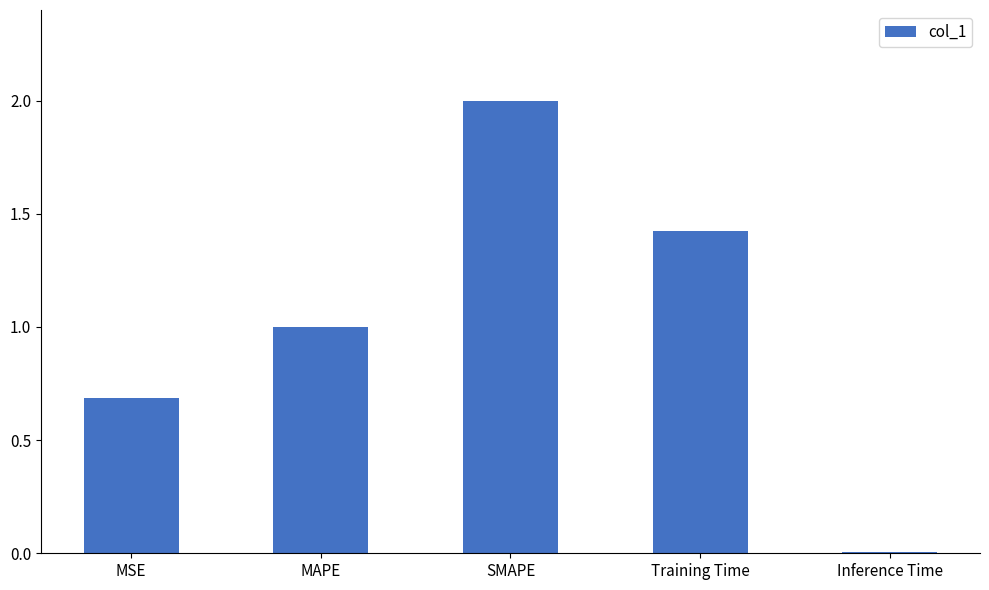

Between MAPE and Training Time, which is larger?

Training Time